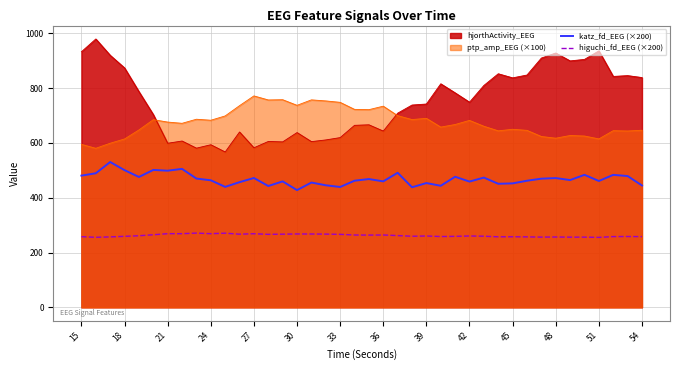

What is the difference between the highest and lowest values at 27?

502.7